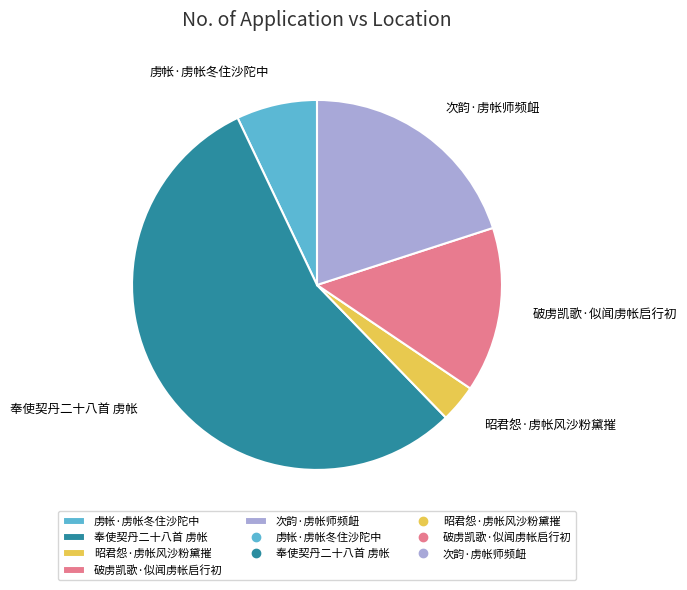

True or false: 虏帐·虏帐冬住沙陀中 accounts for 20% of the total.

False